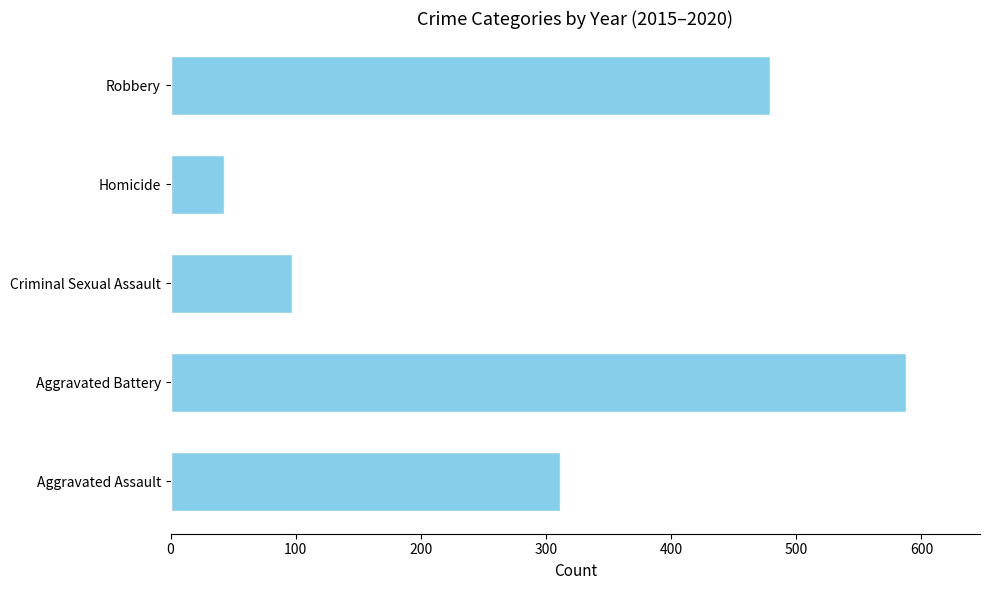

Count the number of categories in the chart.

5